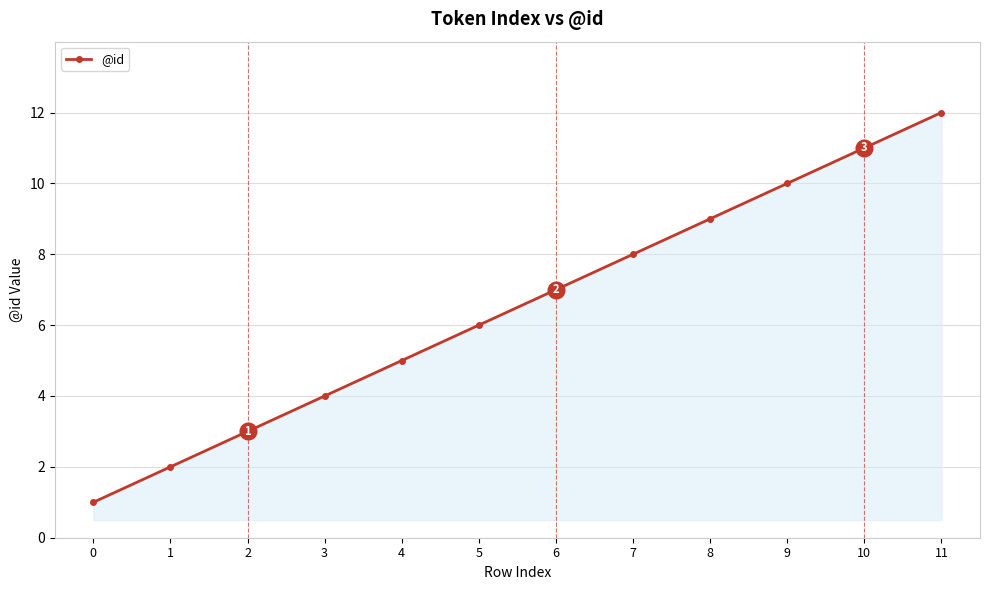

What is the sum of the values at 6 and 9?

17